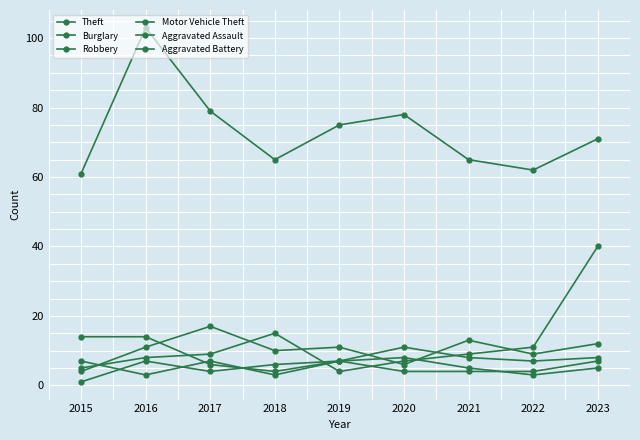

How many lines are shown in the chart?

6